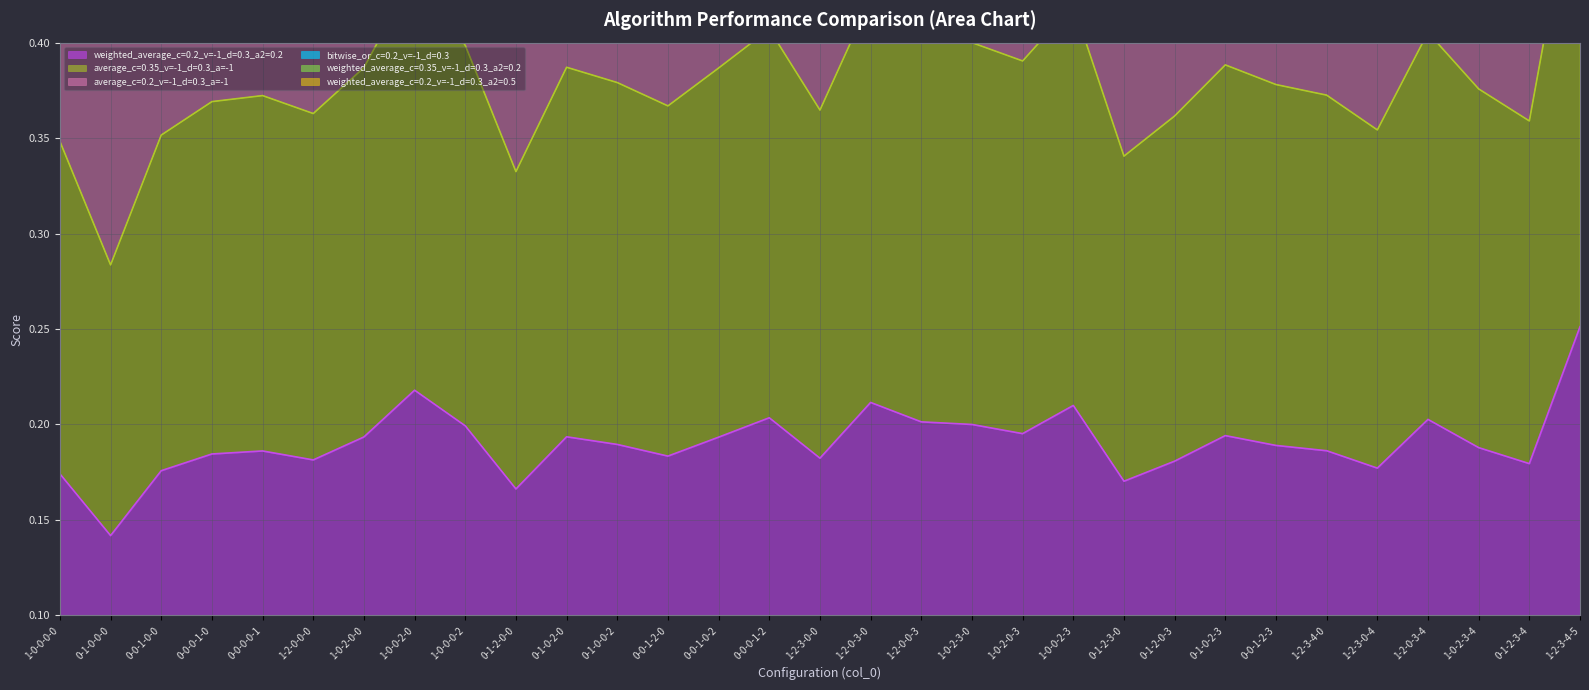

What is the difference between the maximum and minimum values in the average_c=0.35_v=-1_d=0.3_a=-1 series?

0.3